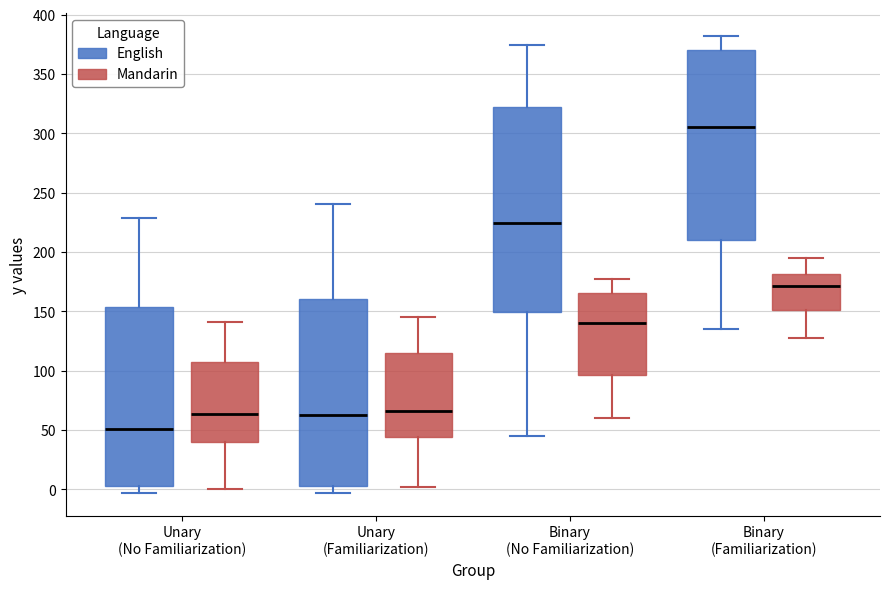

Comparing the boxes themselves (not the whiskers), which one is the tallest?

Binary (No Familiarization) (English)